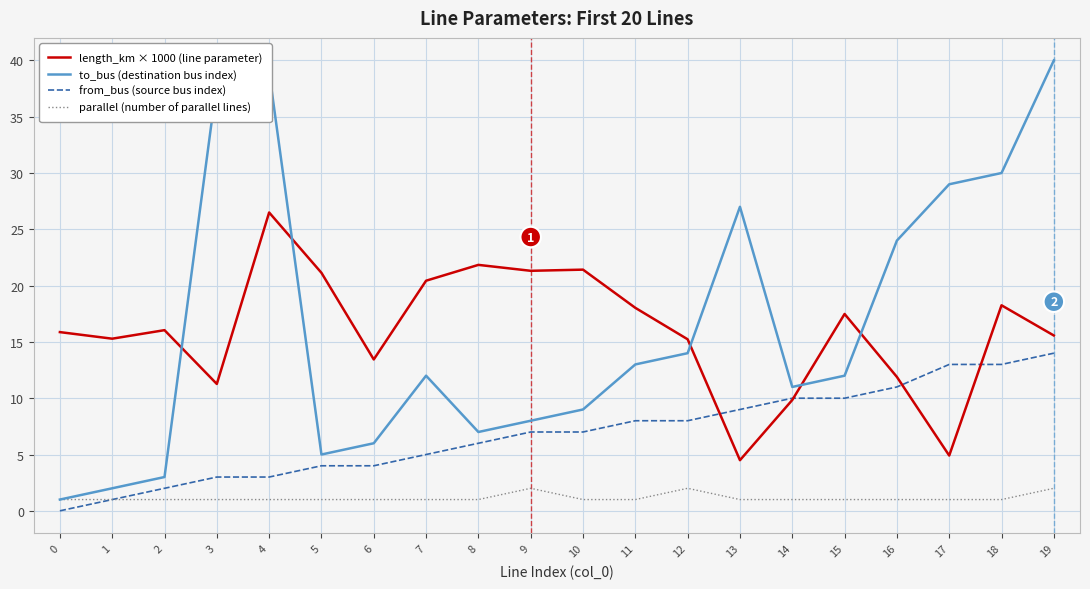

List the series in order of their peak value, lowest first.

parallel (number of parallel lines), from_bus (source bus index), length_km × 1000 (line parameter), to_bus (destination bus index)